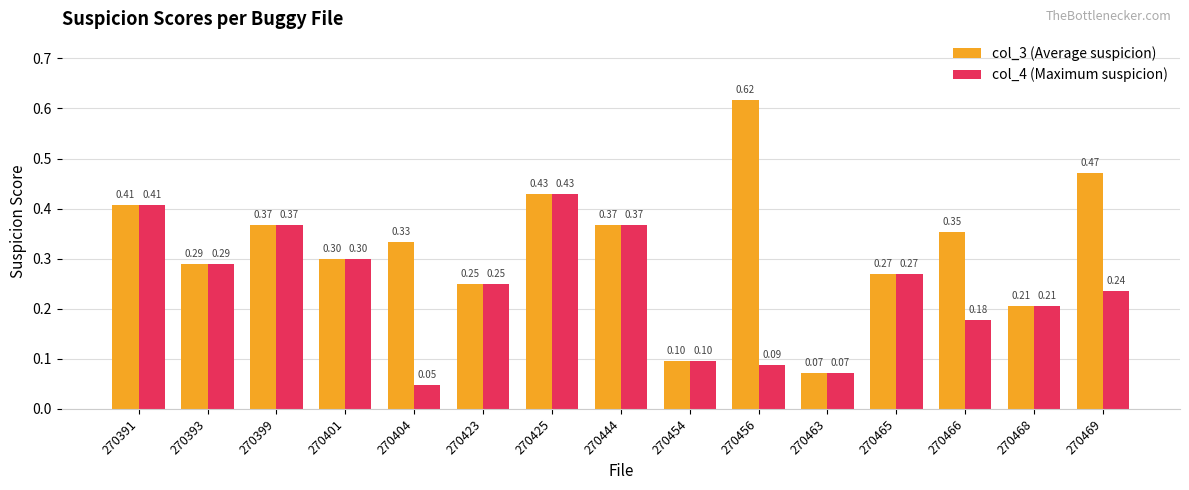

How many bars are there in each group?

2